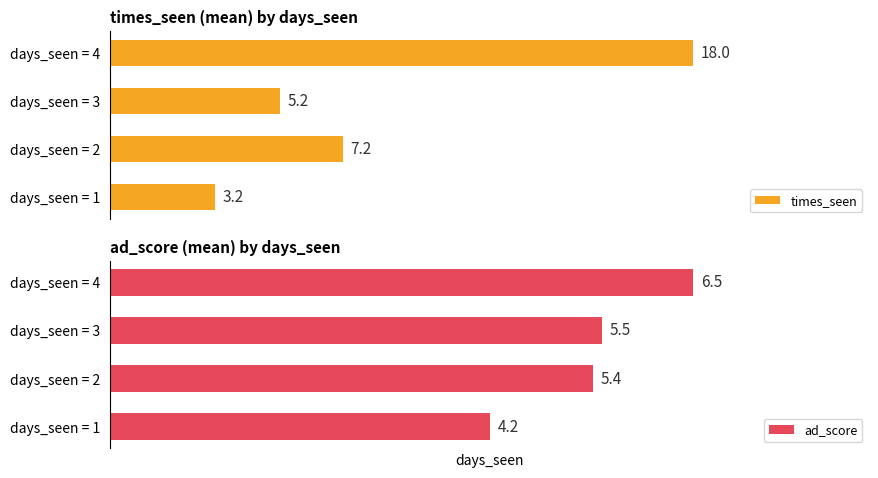

How many values in the ad_score series are below 5?

1